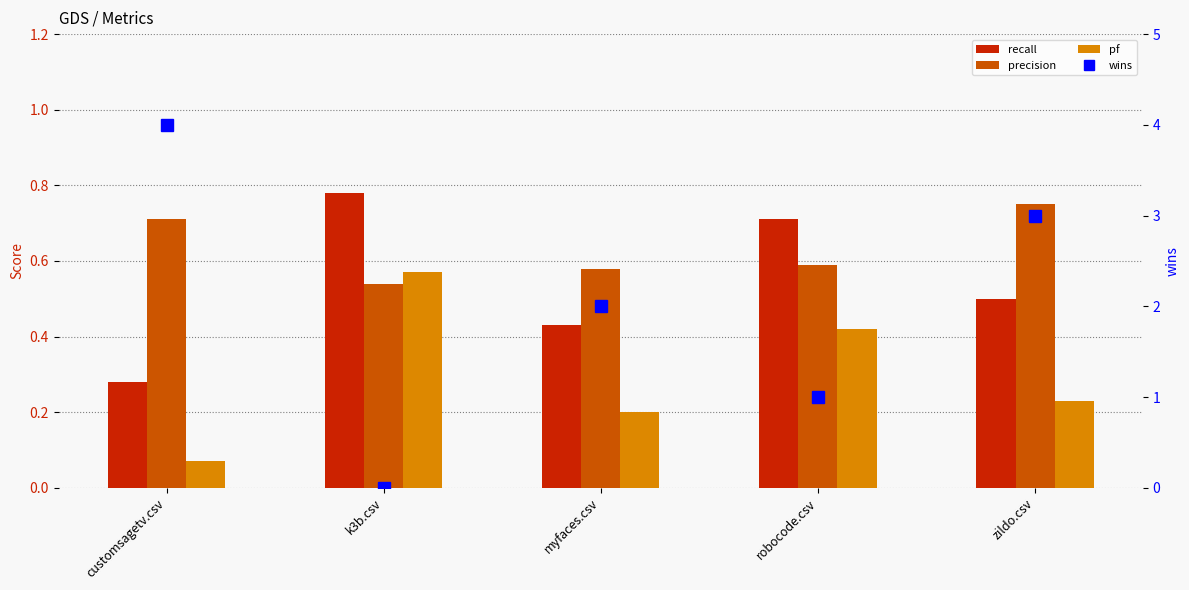

True or false: pf has a value of 0.0 at customsagetv.csv.

False